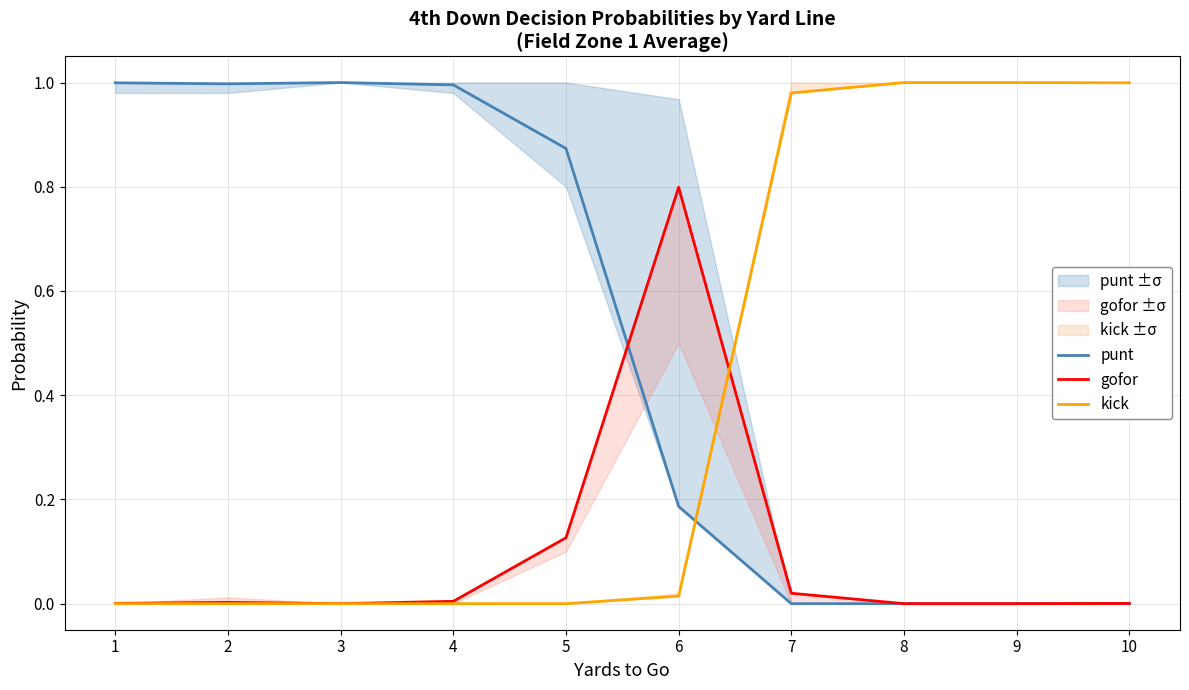

Which series has the widest spread of values?

punt